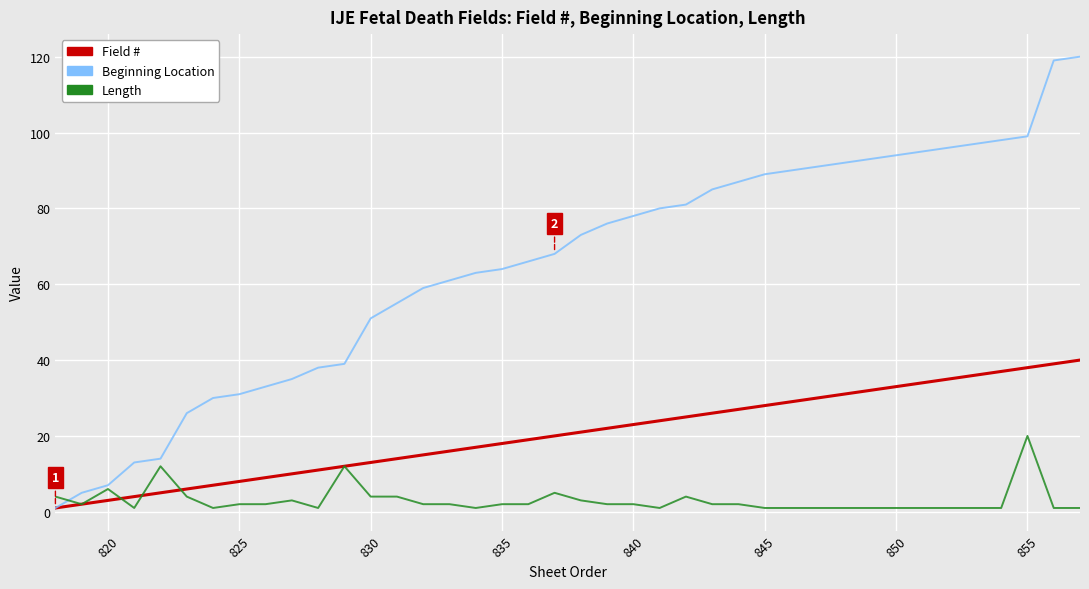

Does the chart have visible grid lines?

Yes